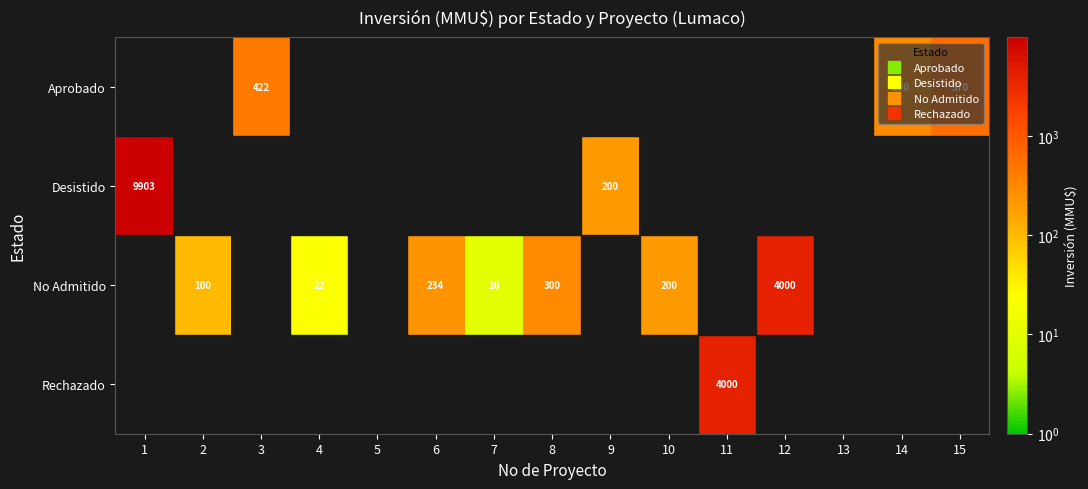

Which label corresponds to the largest value in the chart?

1